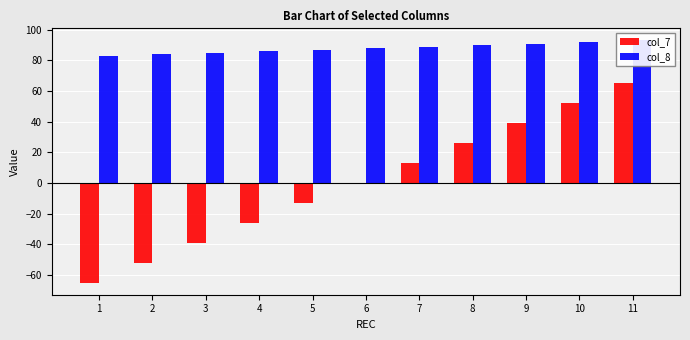

What are all the series names shown in the legend?

col_7, col_8